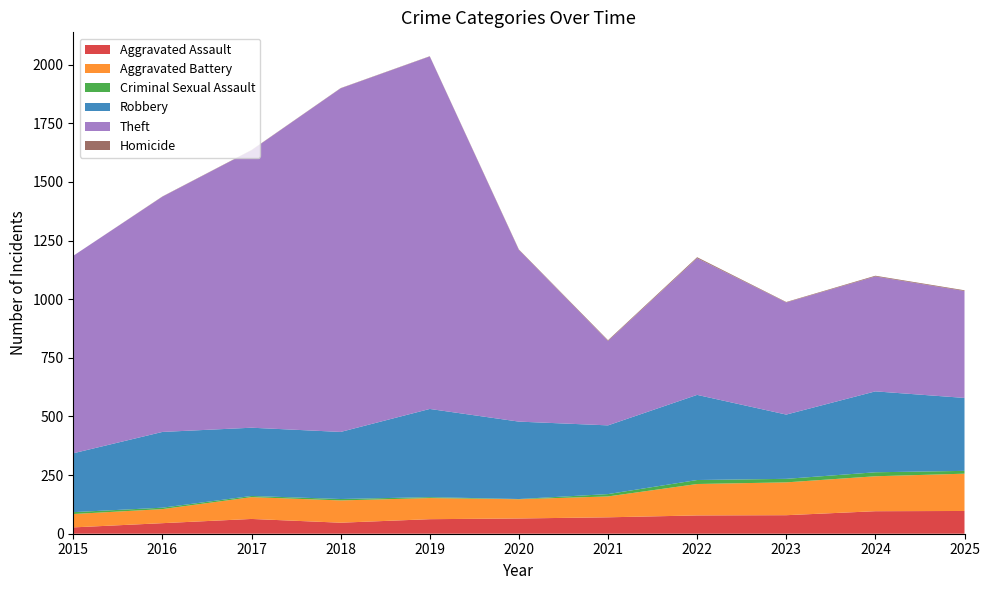

Reading left to right, what are all the values shown in this chart?

Aggravated Assault: 2015=27	2016=45	2017=63	2018=47	2019=62	2020=65	2021=70	2022=78	2023=79	2024=96	2025=97
Aggravated Battery: 2015=57	2016=60	2017=93	2018=95	2019=90	2020=82	2021=89	2022=134	2023=140	2024=149	2025=159
Criminal Sexual Assault: 2015=8	2016=6	2017=5	2018=6	2019=4	2020=1	2021=10	2022=17	2023=15	2024=17	2025=12
Robbery: 2015=251	2016=323	2017=291	2018=286	2019=376	2020=330	2021=293	2022=363	2023=274	2024=345	2025=311
Theft: 2015=842	2016=1003	2017=1183	2018=1465	2019=1503	2020=732	2021=360	2022=583	2023=478	2024=490	2025=456
Homicide: 2015=0	2016=1	2017=1	2018=1	2019=1	2020=2	2021=3	2022=4	2023=2	2024=3	2025=3